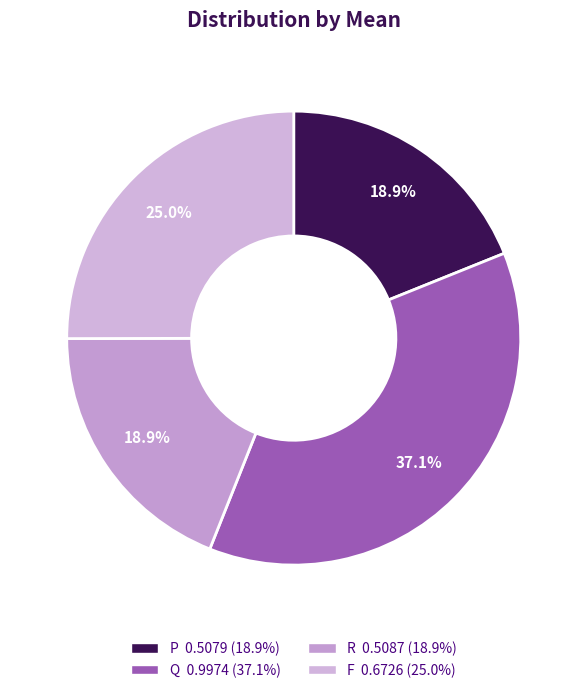

Rank the categories by value from highest to lowest.

Q, F, R, P